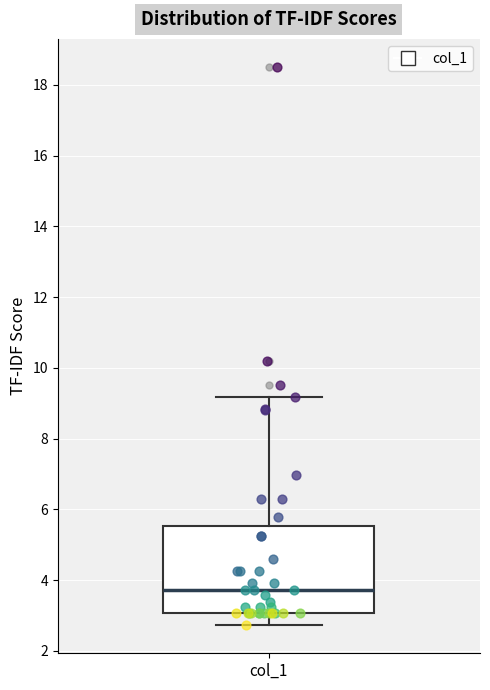

Where does the lower whisker of the box for col_1 end on the y-axis? The values are not printed on the chart, so give them approximately, as read against the axis.

2.8